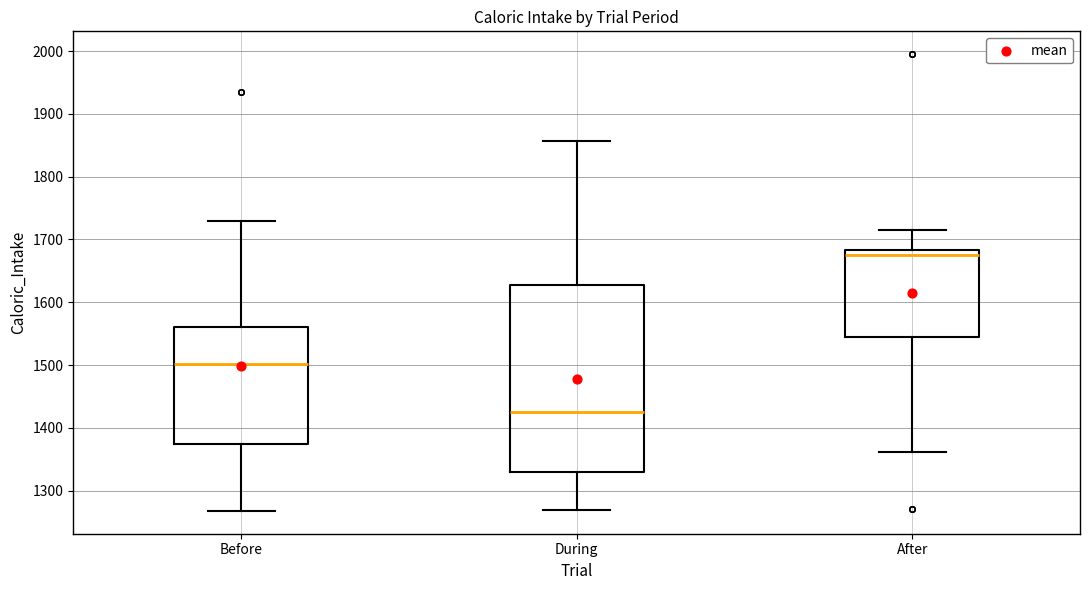

Reading left to right, read every box against the y-axis: the position of its median line, the range the box covers, and the ends of its whiskers. The values are not printed on the chart, so give them approximately, as read against the axis.

Before: median 1500, box 1380 to 1560, whiskers 1270 to 1730
During: median 1430, box 1330 to 1630, whiskers 1270 to 1860
After: median 1680 (just below the box's upper edge), box 1550 to 1680, whiskers 1360 to 1720